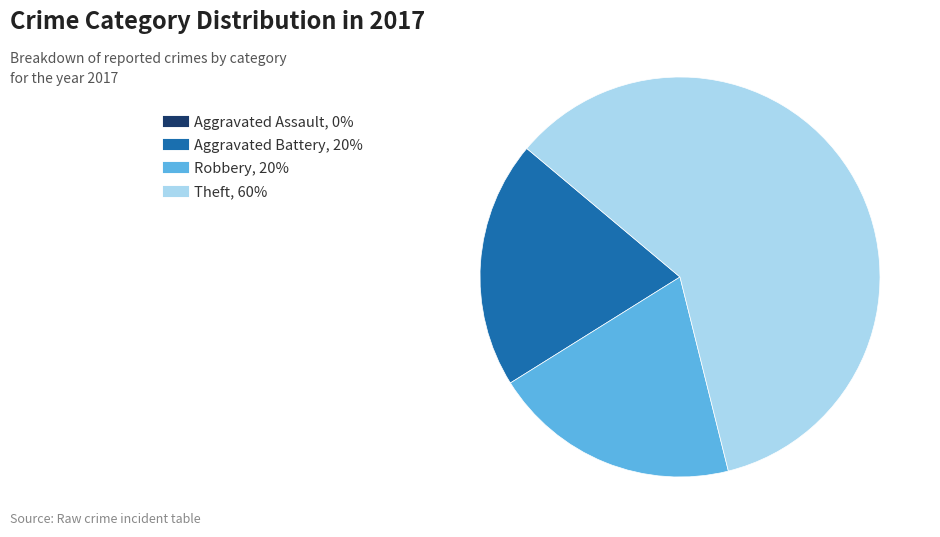

Is there any slice that represents more than half of the pie?

Yes